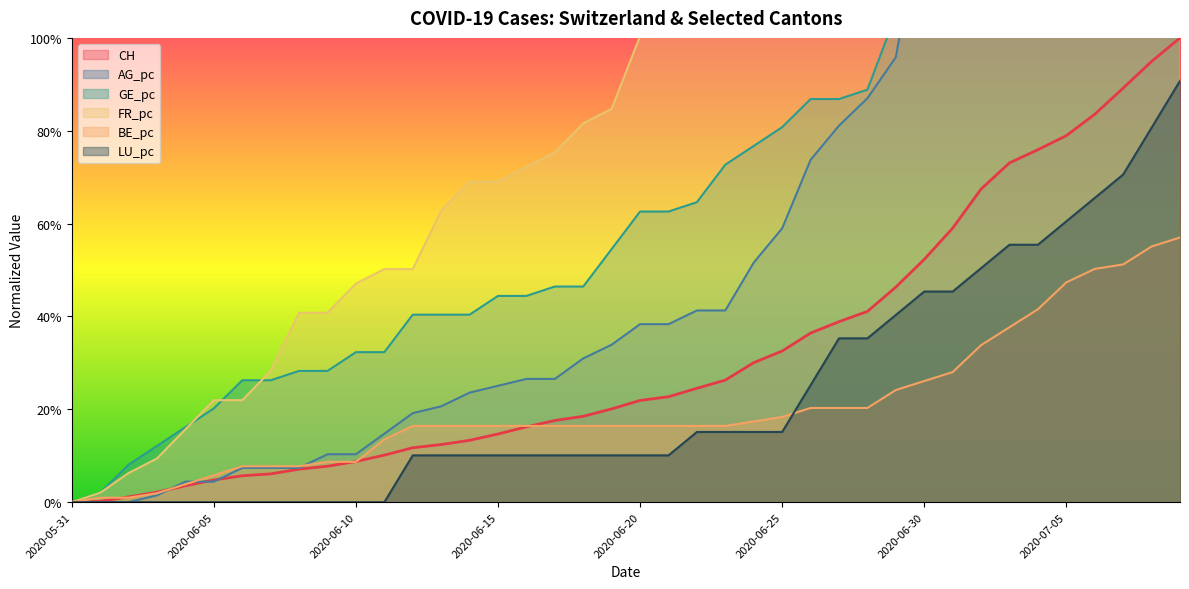

Which series has the largest total across all categories?

FR_pc